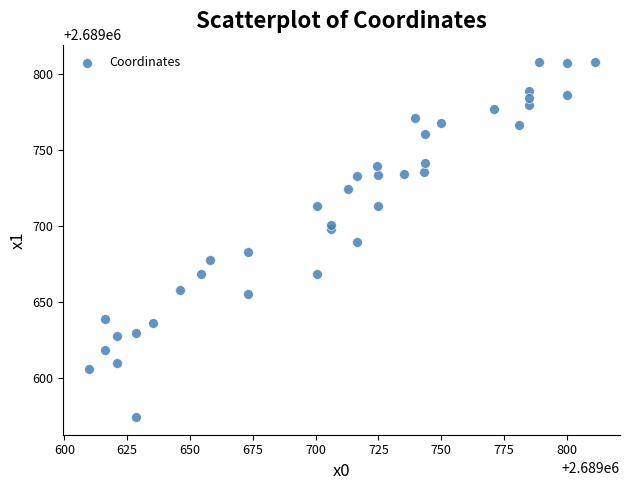

What is the range of Y values (max minus min)?

233.0